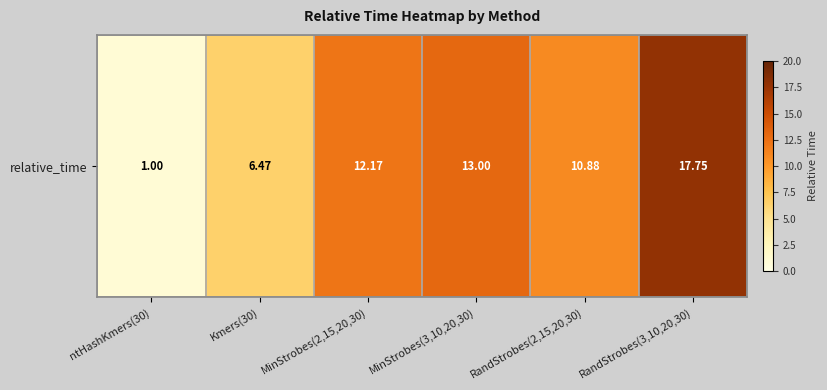

What is the ratio of the value at RandStrobes(3,10,20,30) to the value at MinStrobes(2,15,20,30)?

1.5